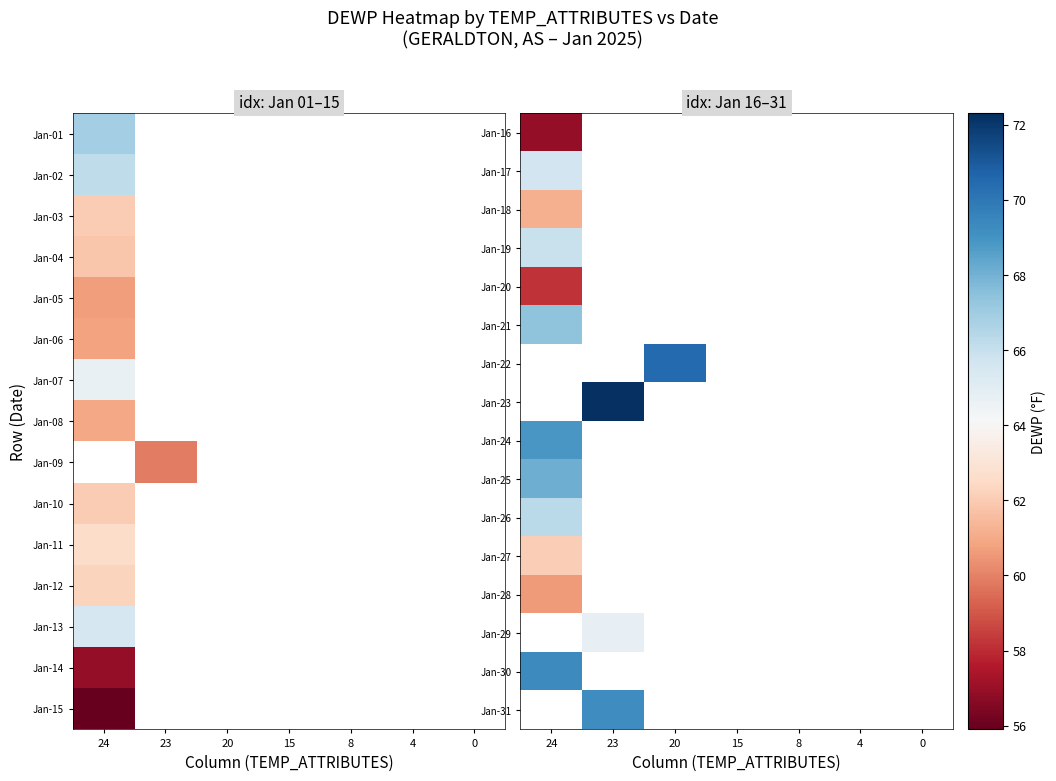

At which category does the chart reach its minimum across all series?

24